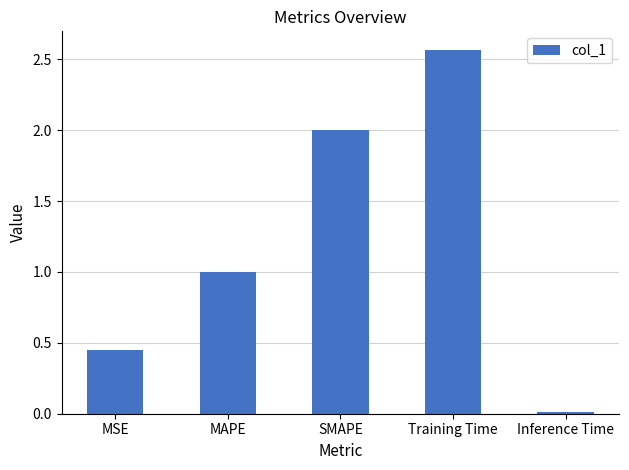

Are the bars horizontal?

No